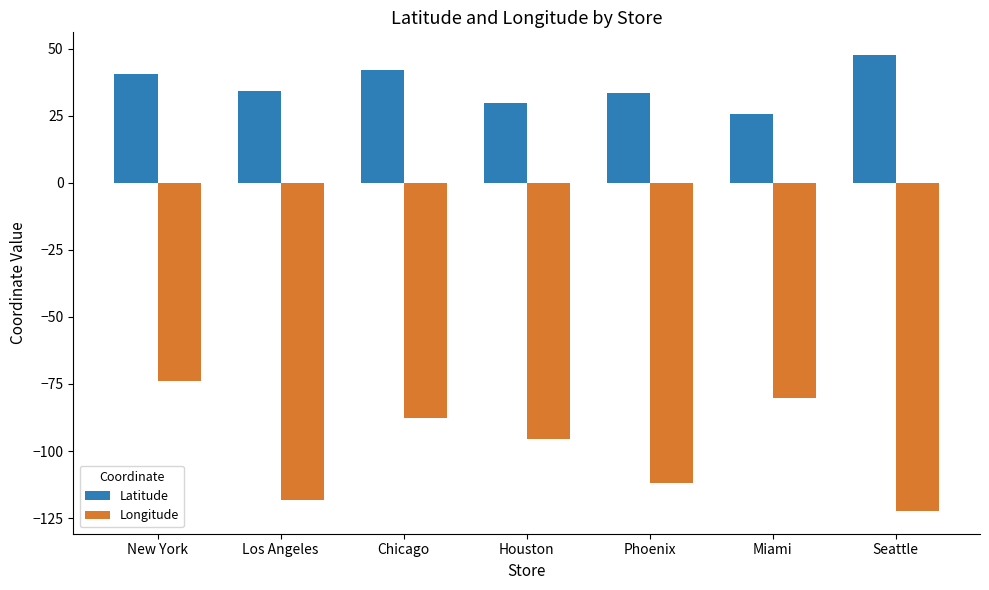

The Latitude series shows 47.6 at Seattle. True or false?

True